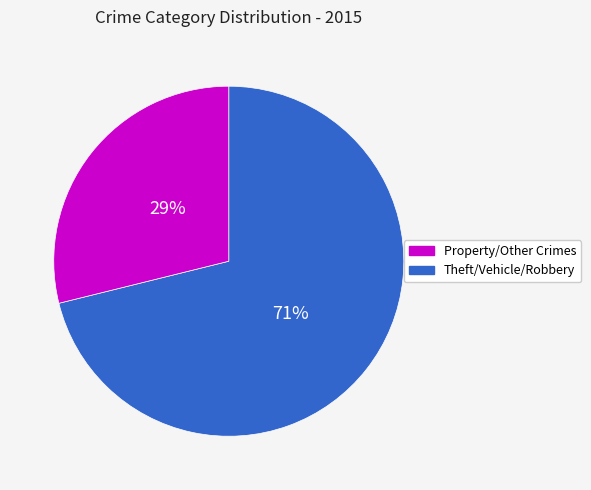

To the nearest percent, what is the difference between the largest and smallest slice percentages?

42%